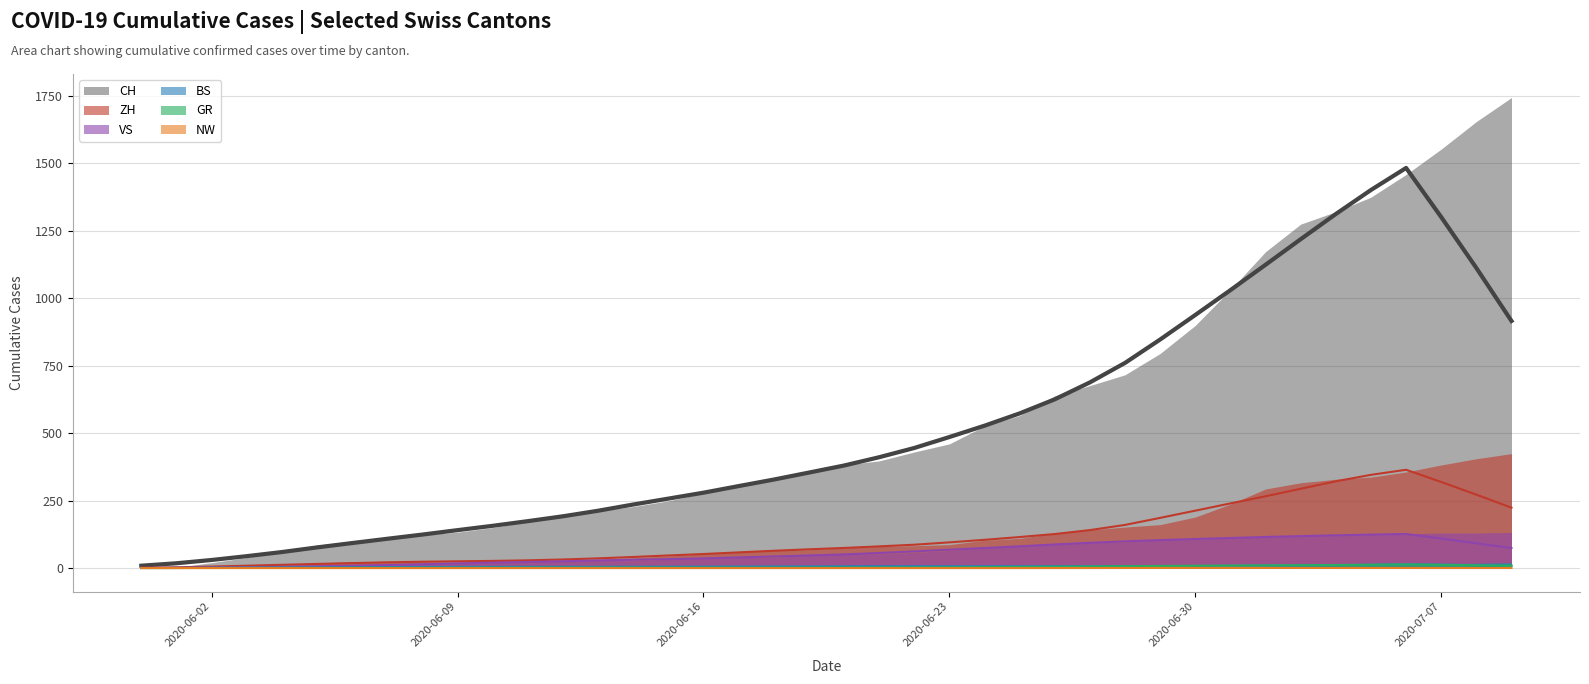

What is the difference between the highest and lowest values at 2020-06-30?

936.9